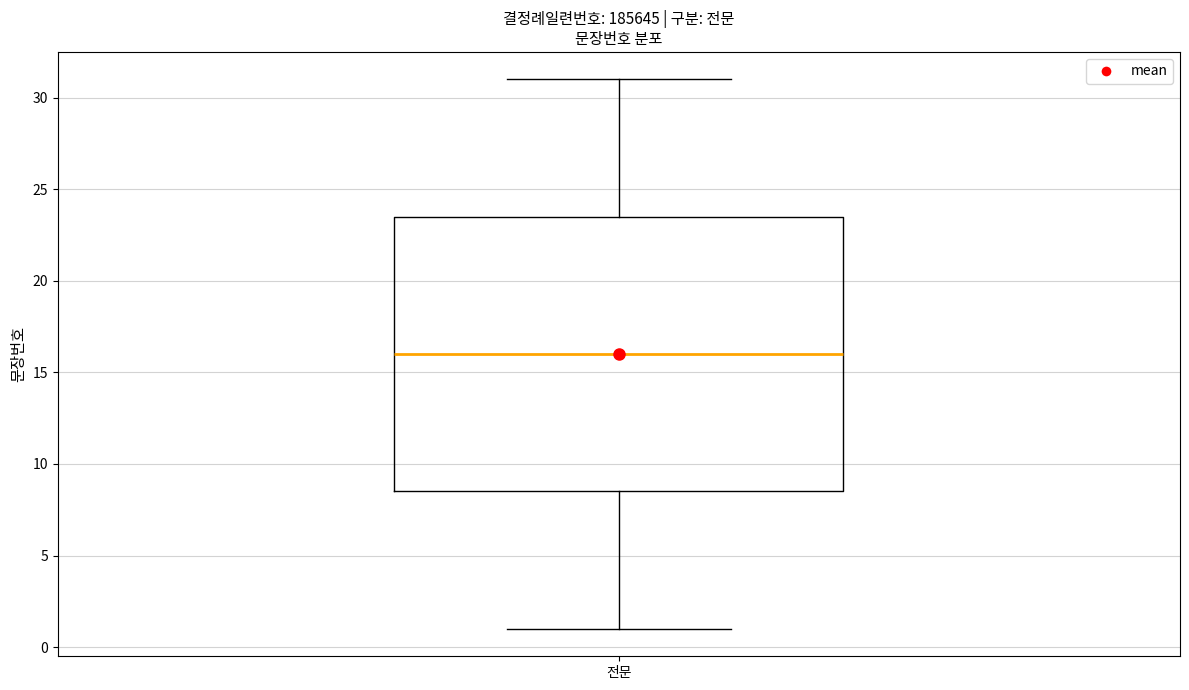

Read this box plot against the y-axis: the position of the median line, the range covered by the box, and the ends of both whiskers. The values are not printed on the chart, so give them approximately, as read against the axis.

median 16.0, box 8.5 to 23.5, whiskers 1.0 to 31.0